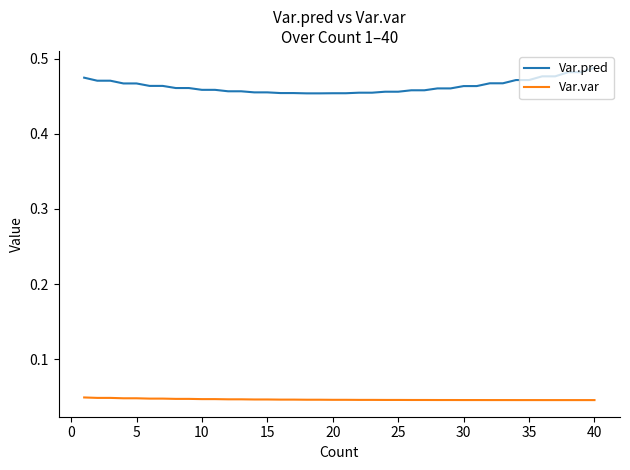

Which series has the largest range (max minus min)?

Var.pred